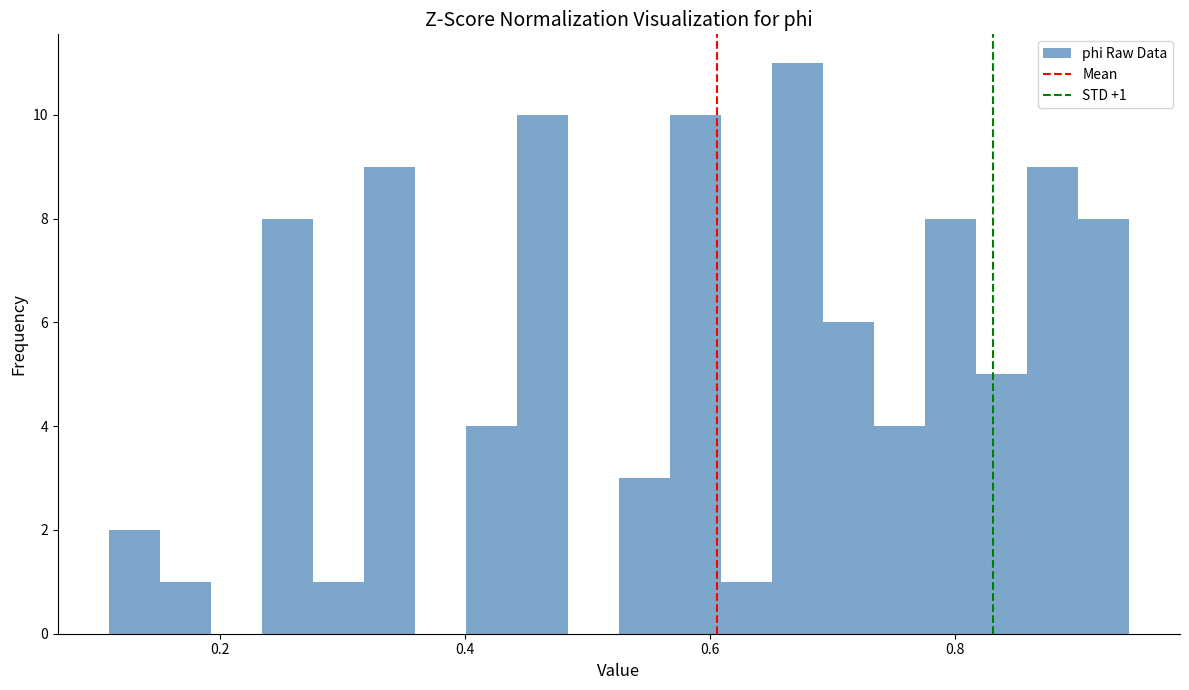

Read against the x-axis, roughly where is the centre of the tallest bar?

0.68